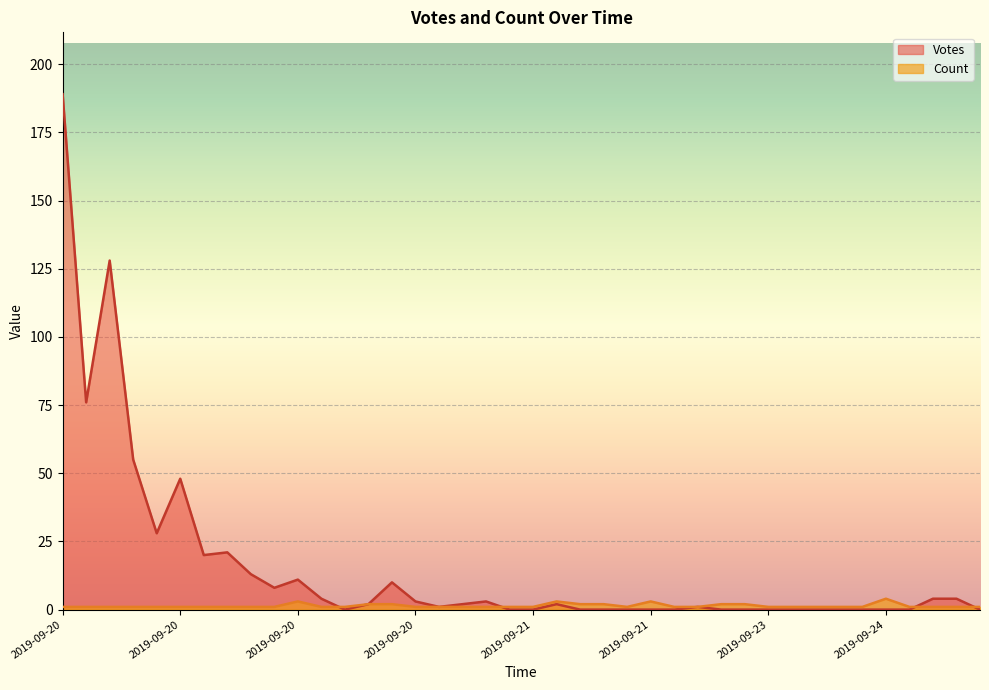

What is the label of the 8th point from the left?

2019-09-20 17:55